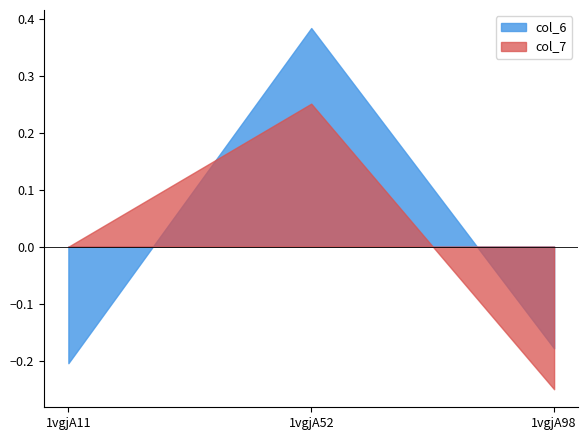

Which has a higher value, 1vgjA11 or 1vgjA52?

1vgjA52